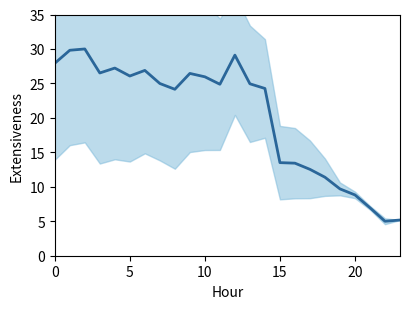

Reading left to right, what are all the values shown in this chart?

27.9	29.8	30.0	26.5	27.2	26.1	26.9	25.0	24.2	26.4	26.0	24.9	29.1	24.9	24.3	13.5	13.4	12.5	11.4	9.7	8.8	7.0	5.0	5.2